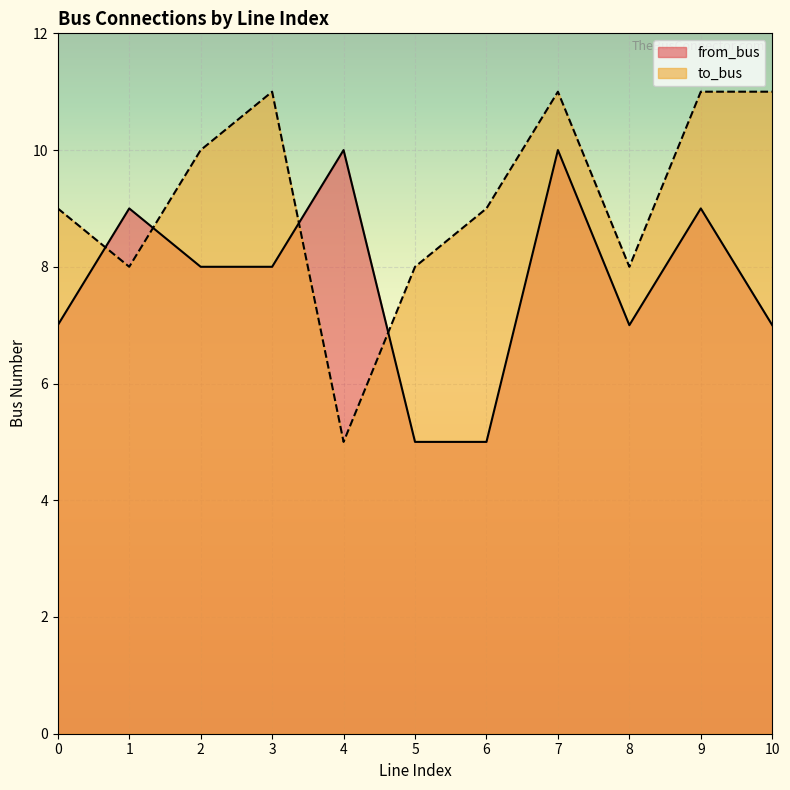

At which category does to_bus reach its first local valley?

1